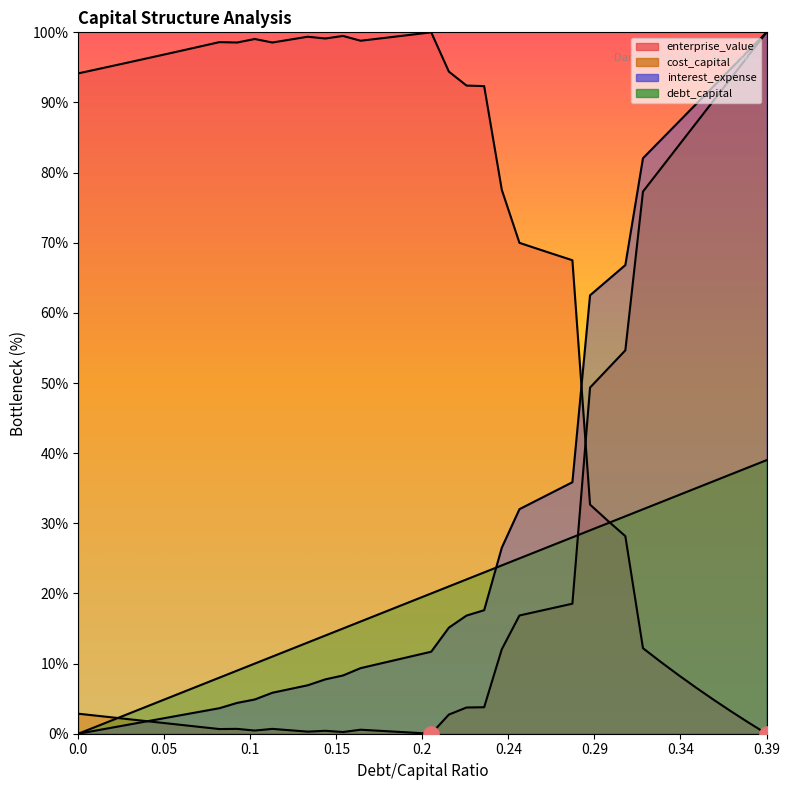

Which series has the widest spread of Y values?

cost_capital